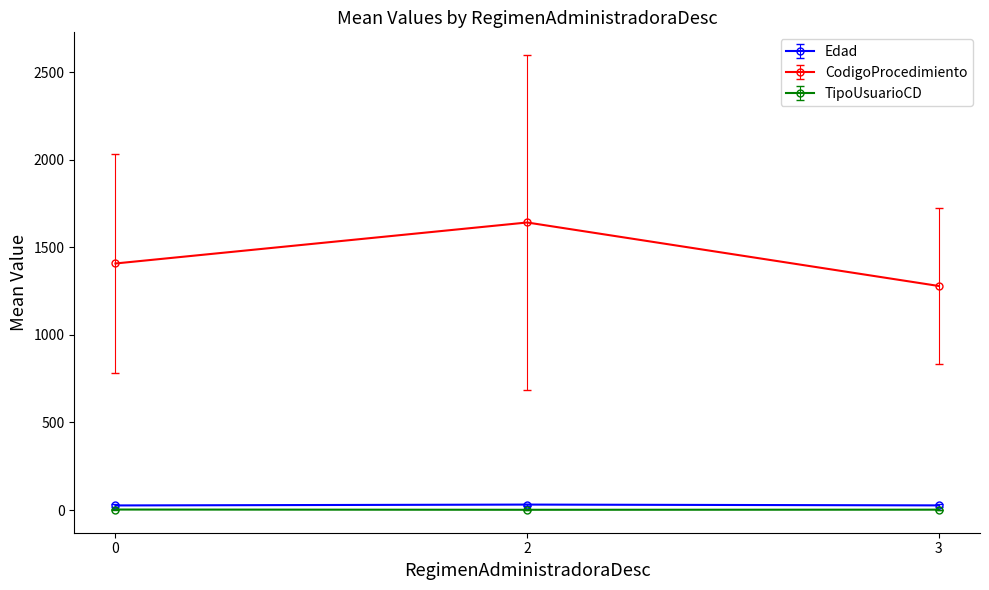

What is the maximum value shown in the chart?

1641.8